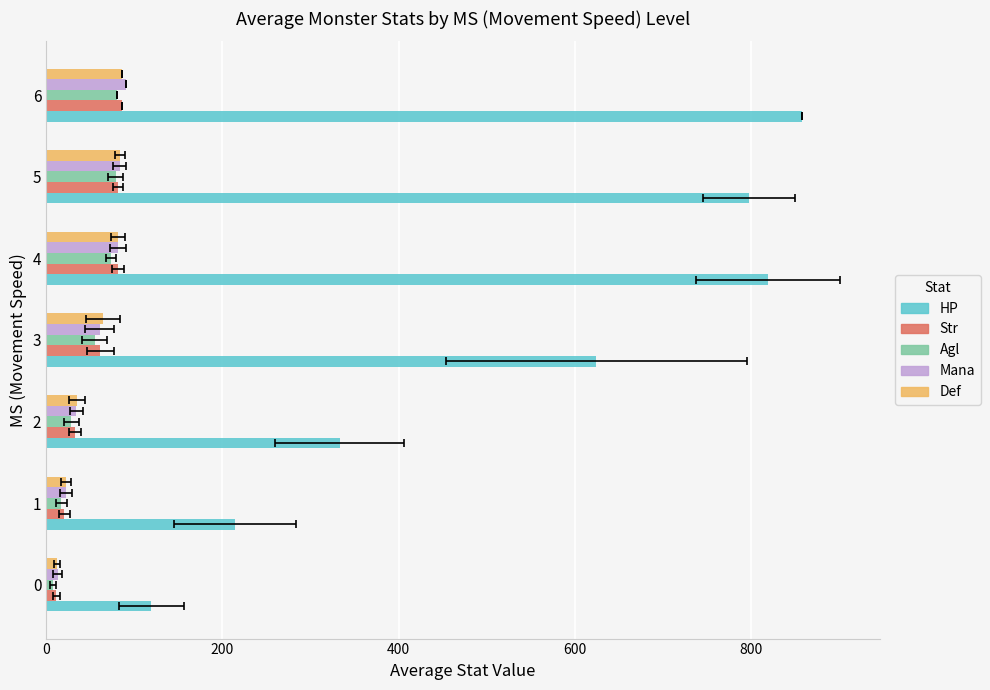

True or false: Def has a value of 12.3 at 0.

True